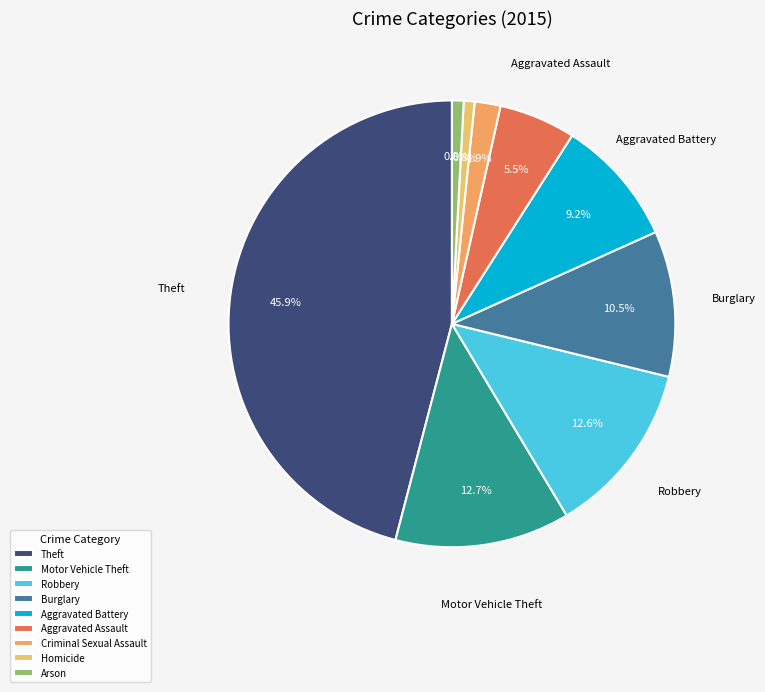

What is the ratio of the value at Aggravated Assault to the value at Motor Vehicle Theft?

0.4